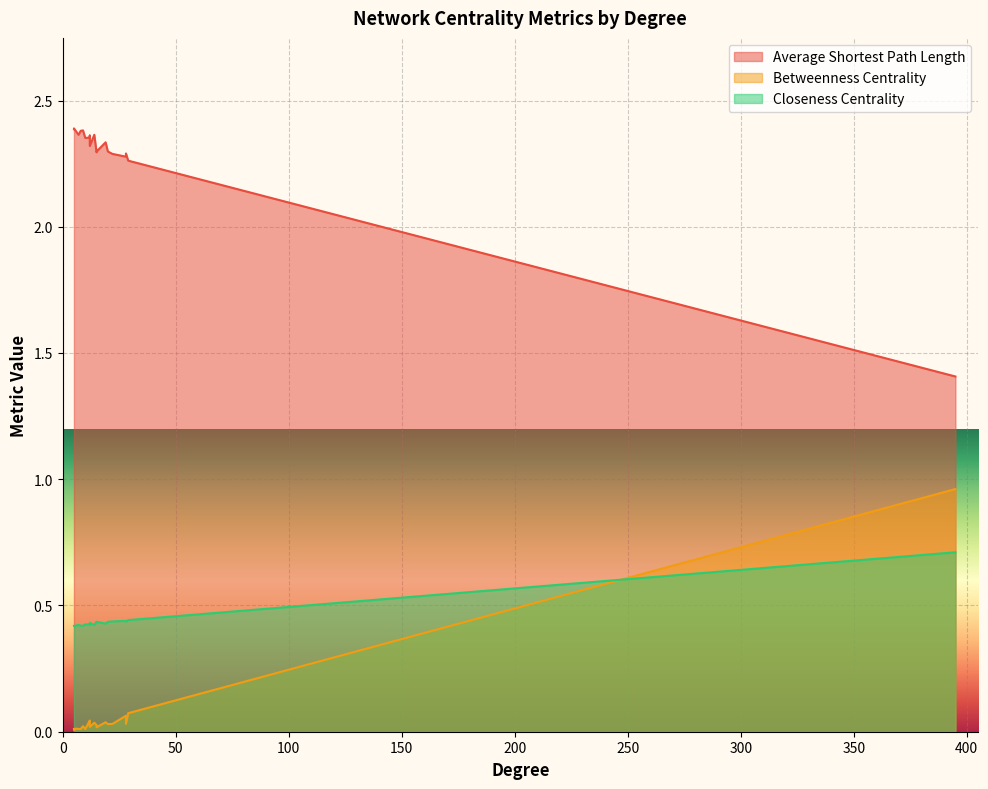

What is the average value of the Average Shortest Path Length series?

2.3